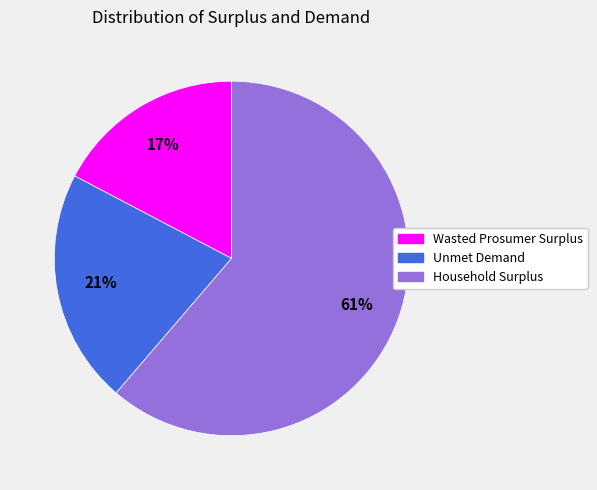

Is the sum of Unmet Demand and Wasted Prosumer Surplus greater than half?

No